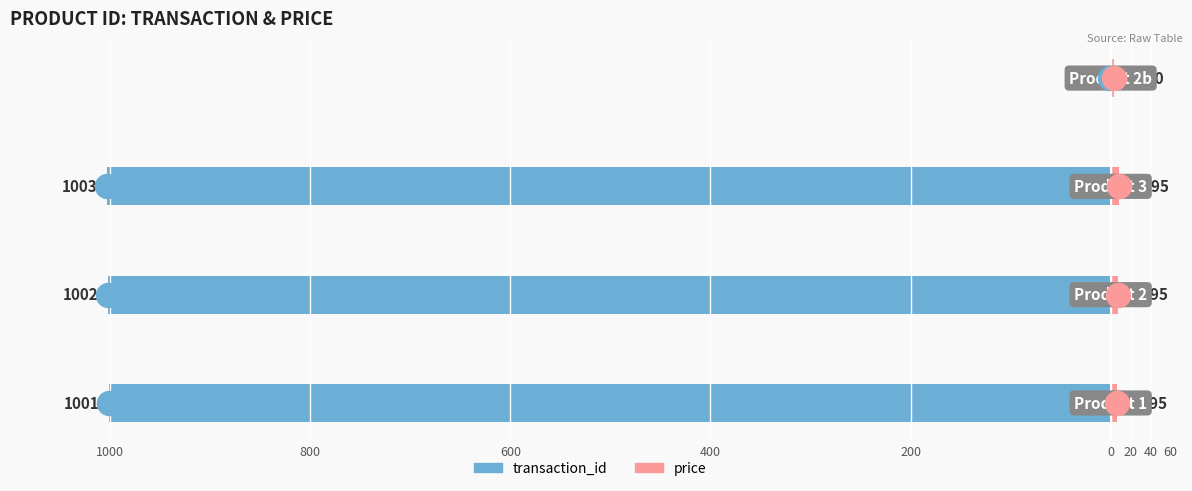

Is the value of transaction_id at 800 greater than the value of price at 400?

No